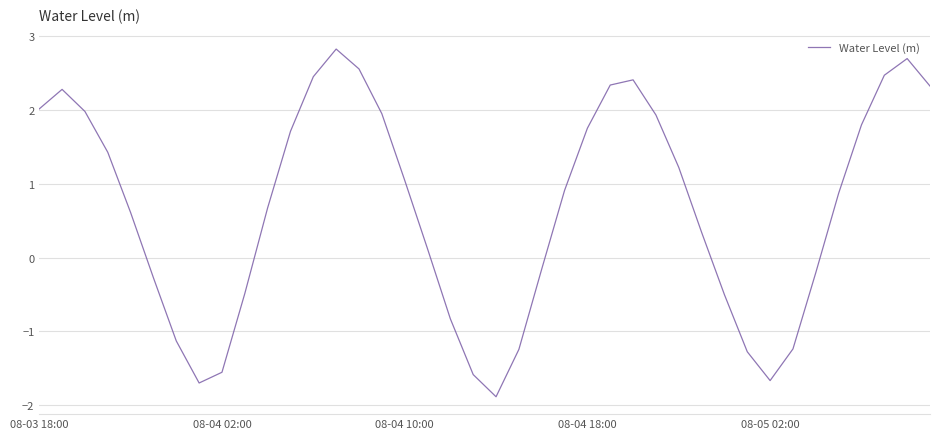

What is the maximum value shown in the chart?

2.8